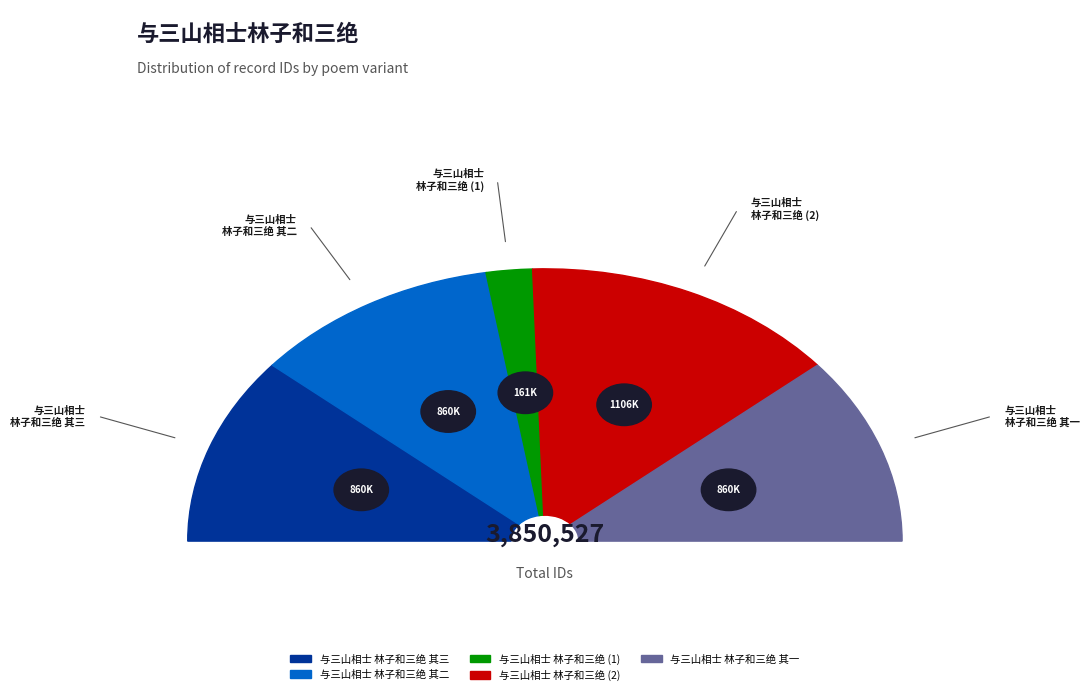

To the nearest percent, what percentage of the pie is 与三山相士林子和三绝 其二?

22%